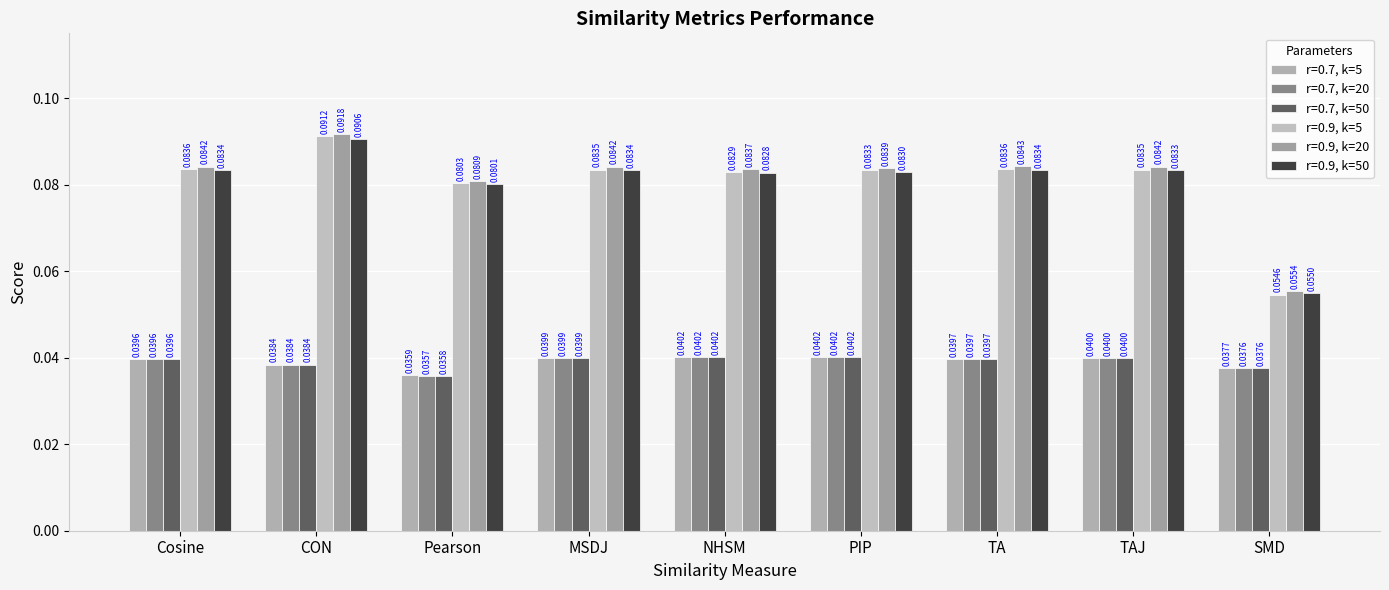

At which category is the sum across all series the highest?

CON